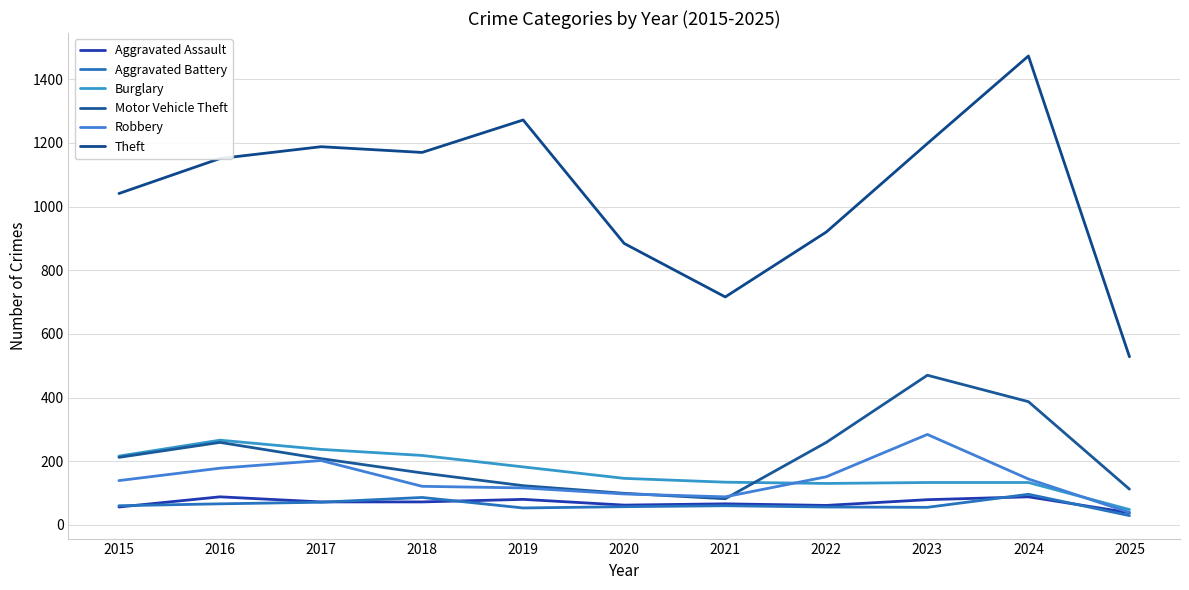

Which has a higher value, 2017 or 2022?

2017